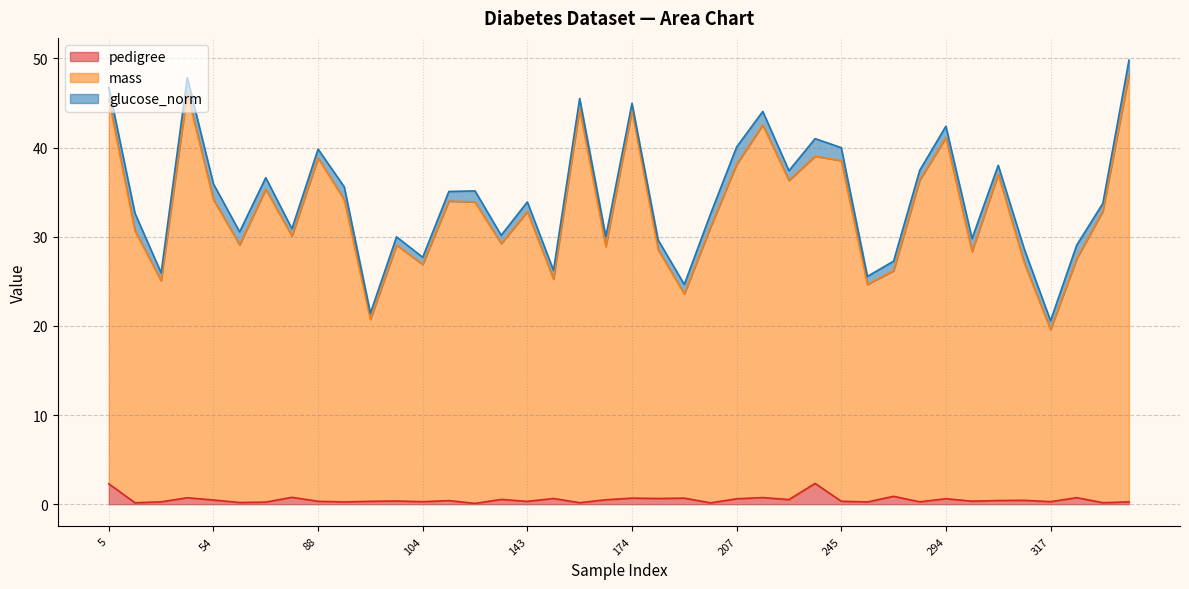

What is the maximum value shown in the chart?

48.2